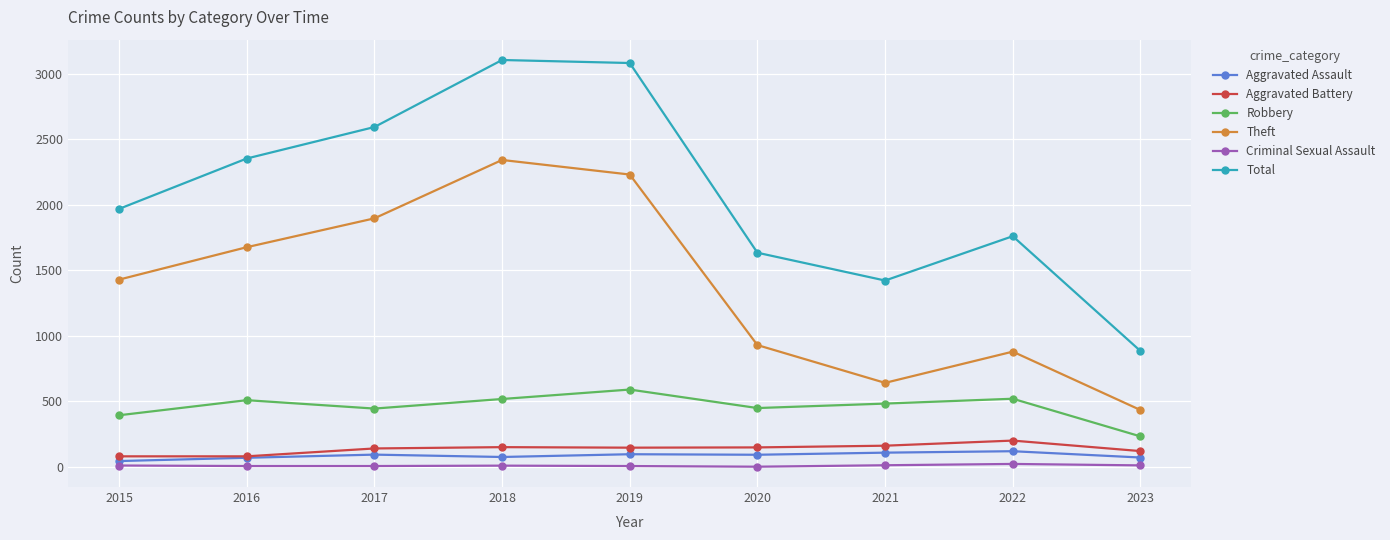

How many values in the Criminal Sexual Assault series are below 11?

4